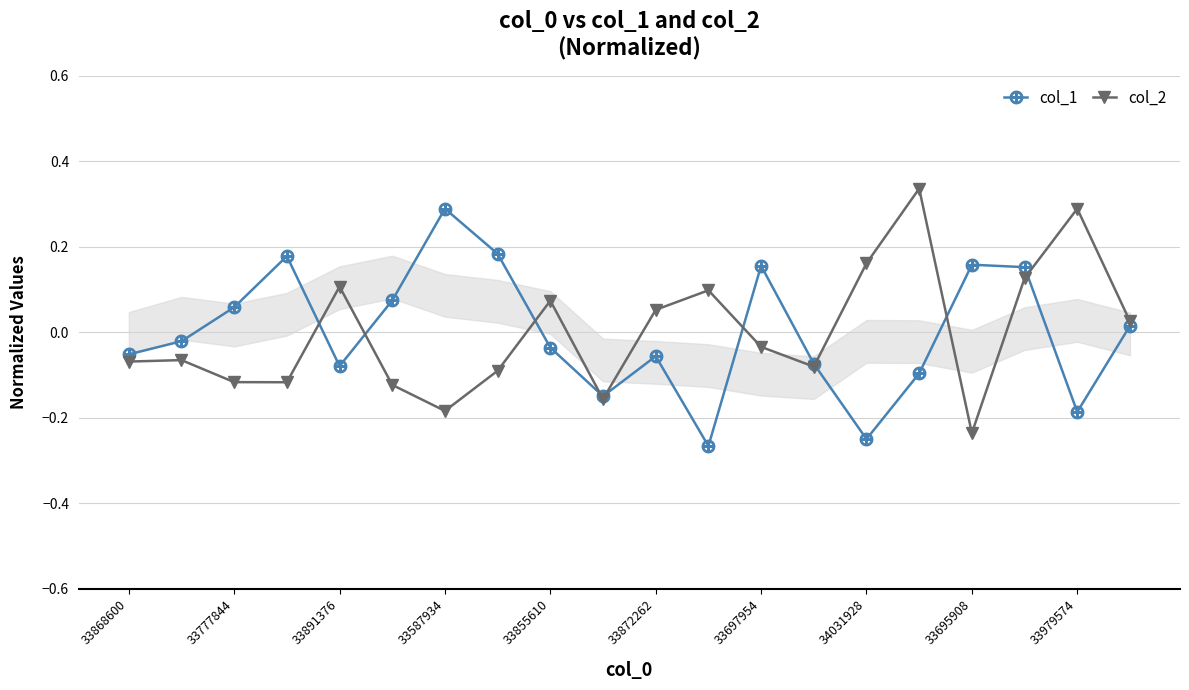

What is the difference between the col_1 values at 17 and 11?

0.4